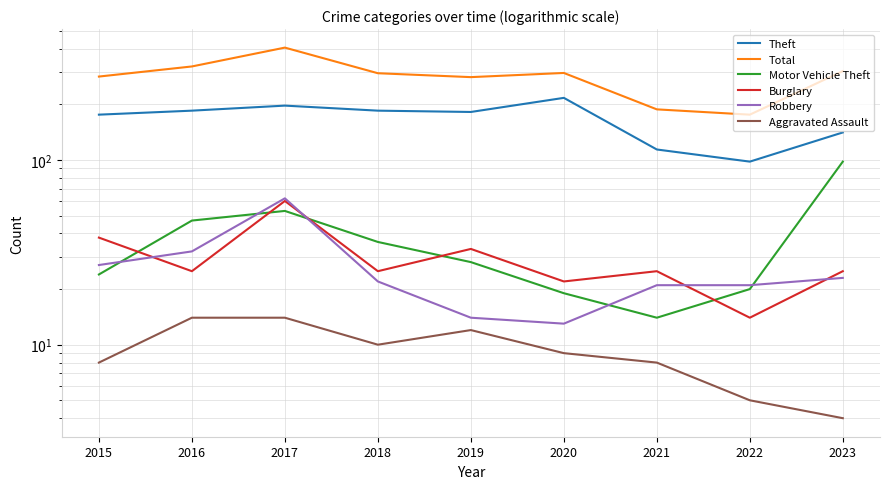

Reading right to left, transcribe all the data shown in this chart.

Theft: 141	98	114	217	182	185	197	185	176
Total: 303	176	188	296	281	295	406	321	283
Motor Vehicle Theft: 98	20	14	19	28	36	53	47	24
Burglary: 25	14	25	22	33	25	60	25	38
Robbery: 23	21	21	13	14	22	62	32	27
Aggravated Assault: 4	5	8	9	12	10	14	14	8